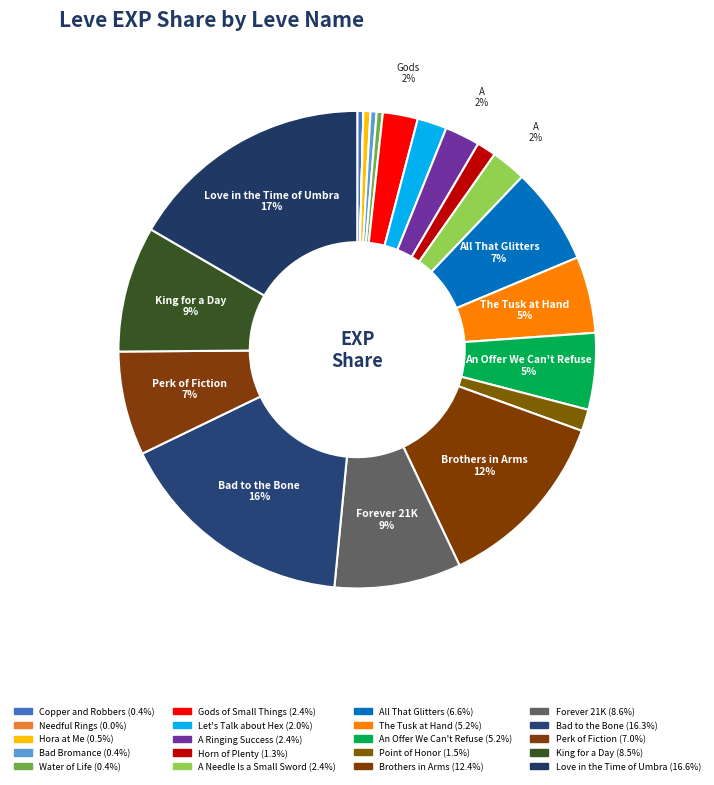

Which category has the biggest portion of the pie?

Love in the Time of Umbra